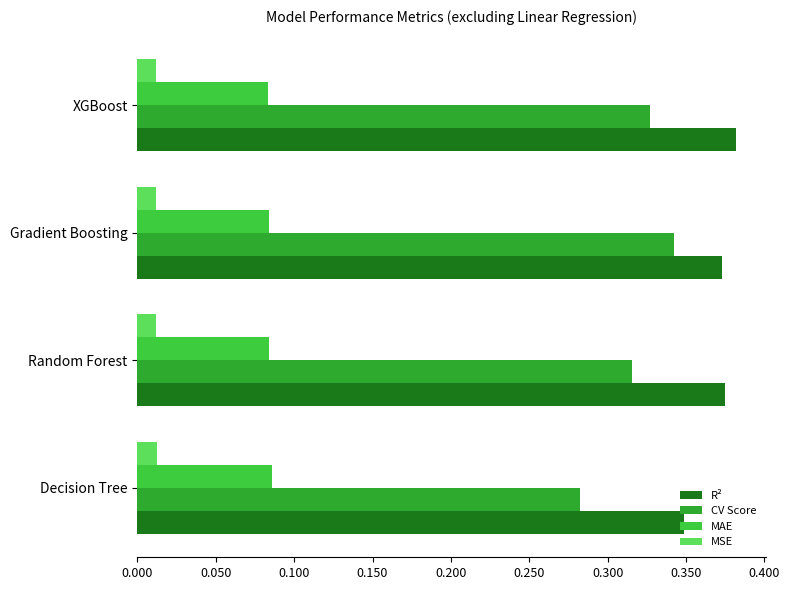

Is it true that CV Score equals 0.2 at Gradient Boosting?

False